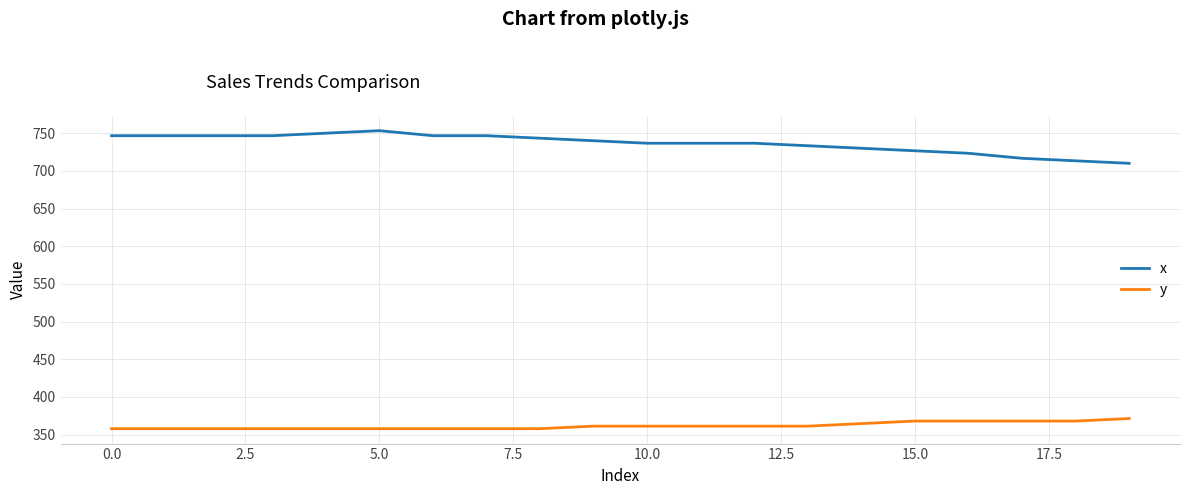

True or false: x and y intersect in this chart.

False